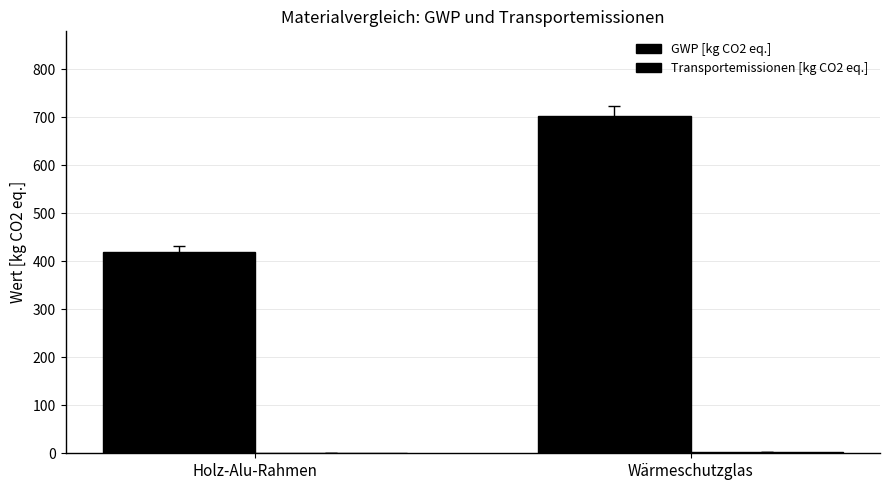

How many groups of bars are there?

2